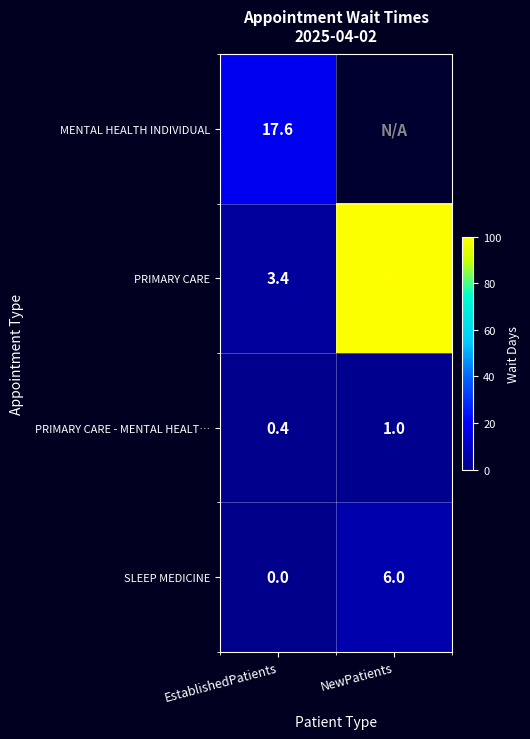

What is the difference between the SLEEP MEDICINE values at EstablishedPatients and NewPatients?

6.0